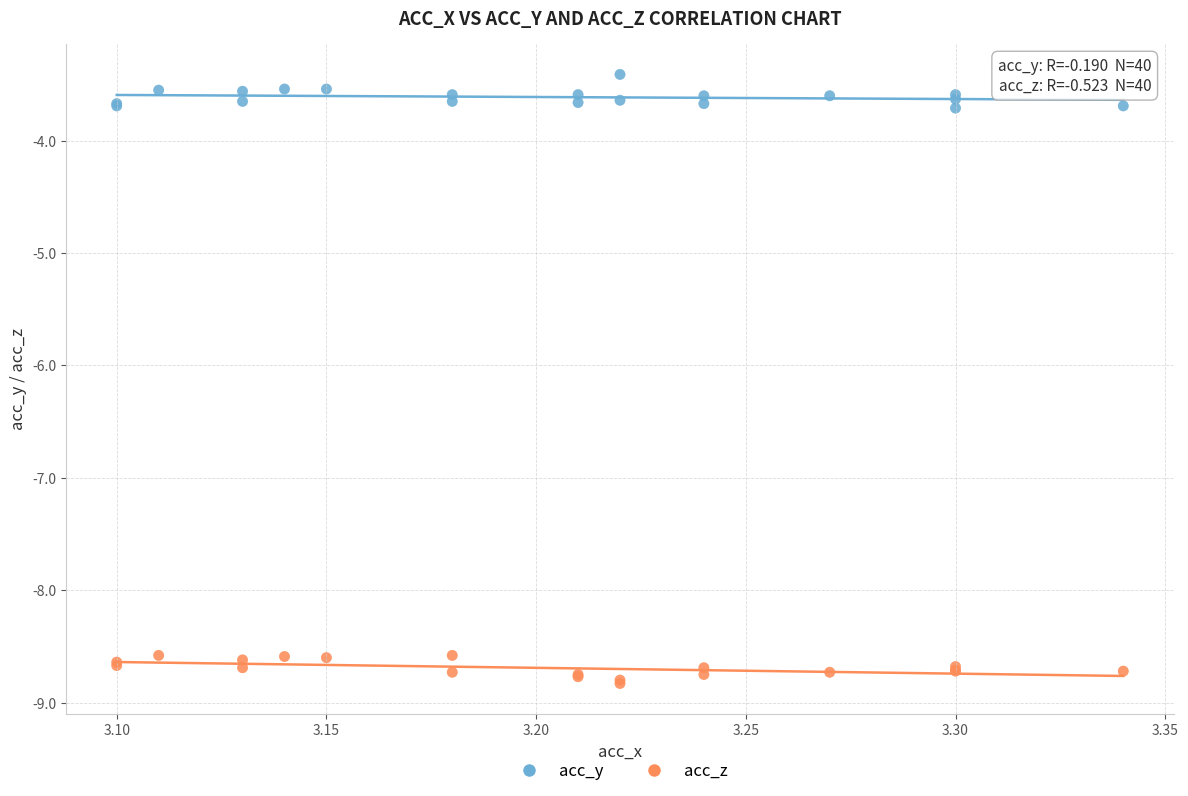

What are all the series names shown in the legend?

acc_y, acc_z